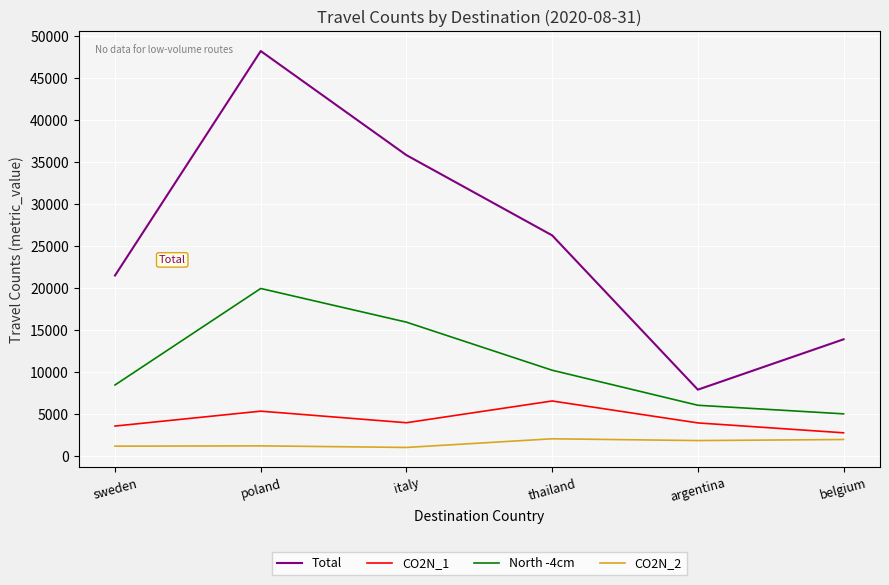

At which category is the sum across all series the highest?

poland